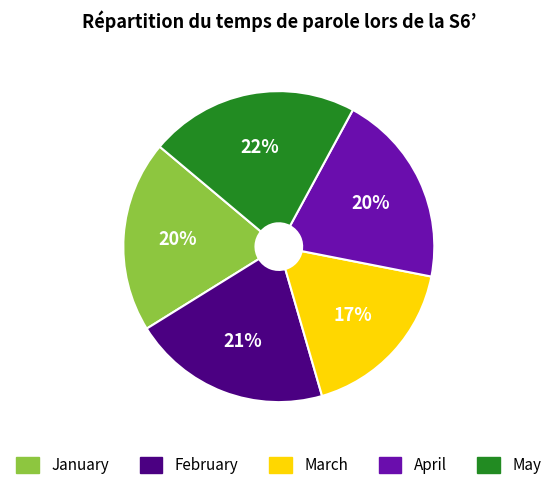

True or false: February accounts for 27% of the total.

False